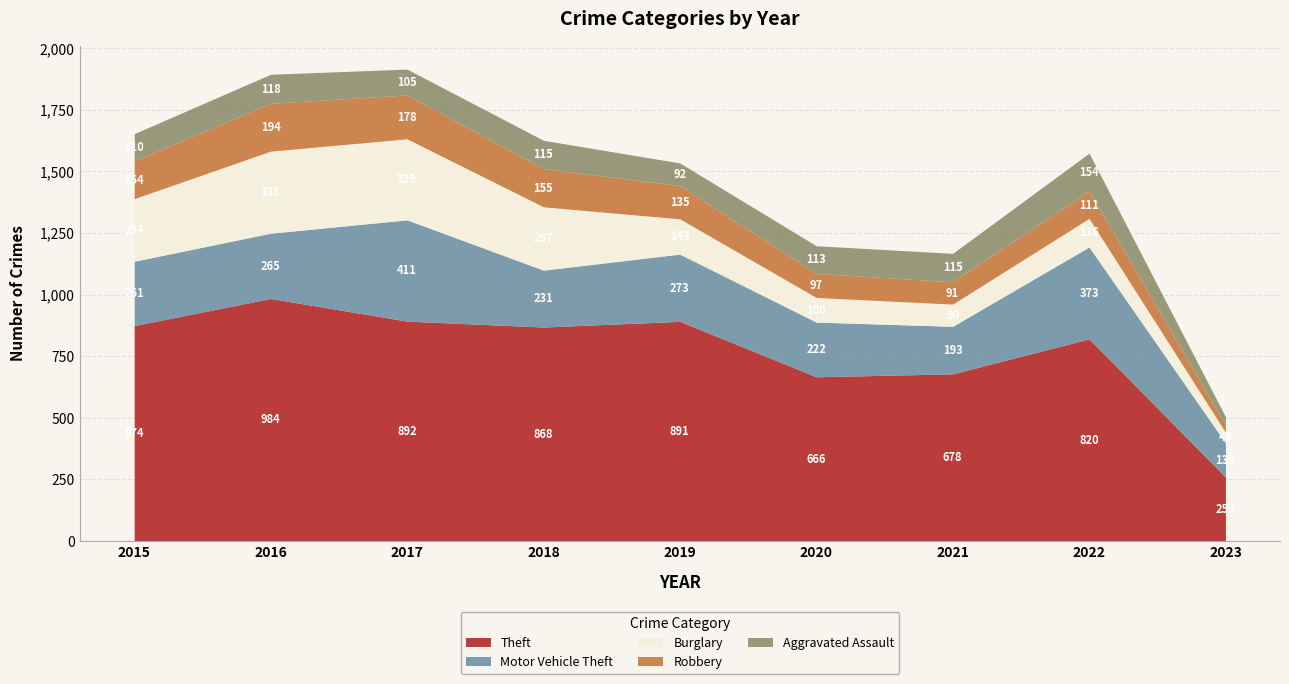

True or false: Robbery and Motor Vehicle Theft intersect in this chart.

False